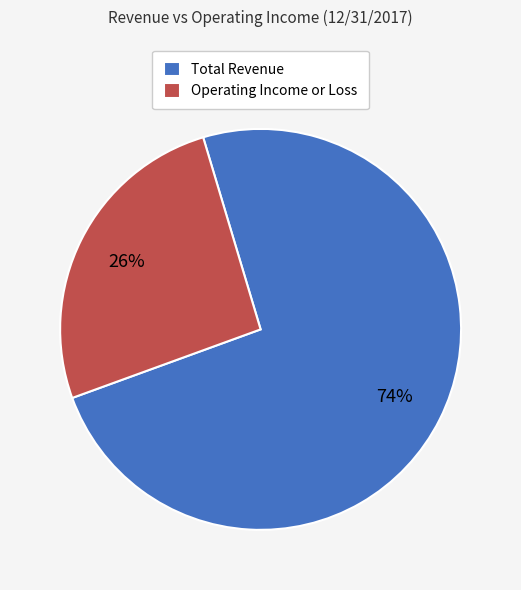

To the nearest percent, what is the average slice percentage?

50%